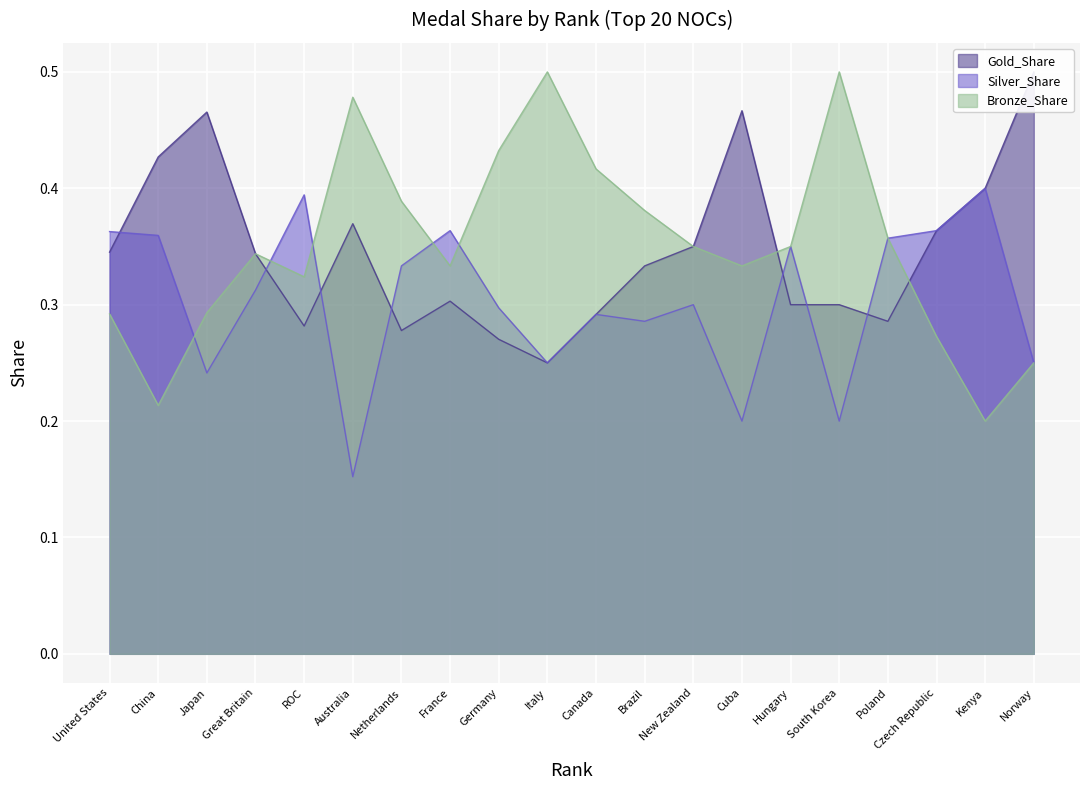

Where is Bronze_Share nearest to the value 0?

Kenya